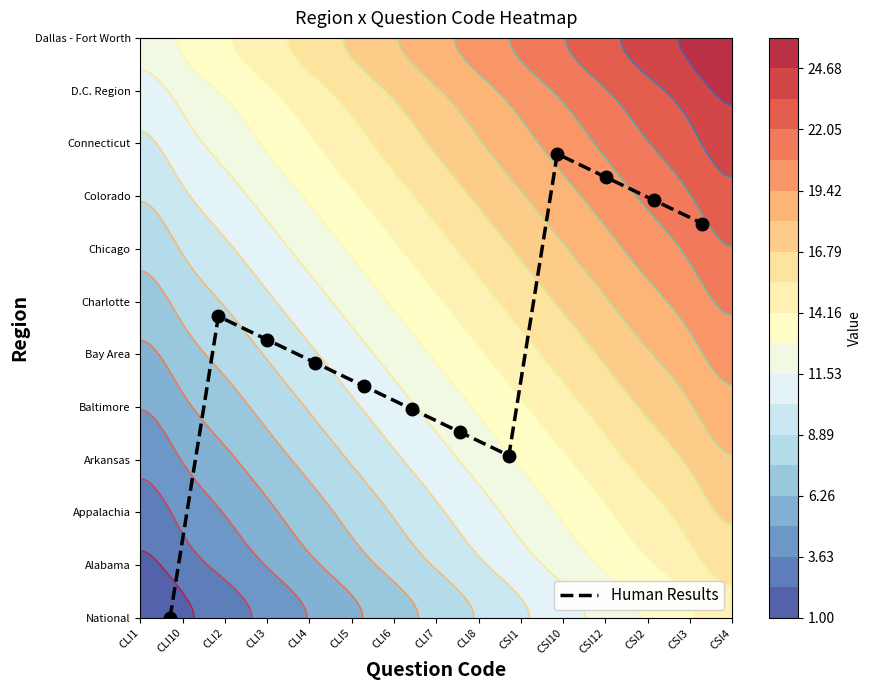

True or false: the data shows 1.0 at CSI12.

False